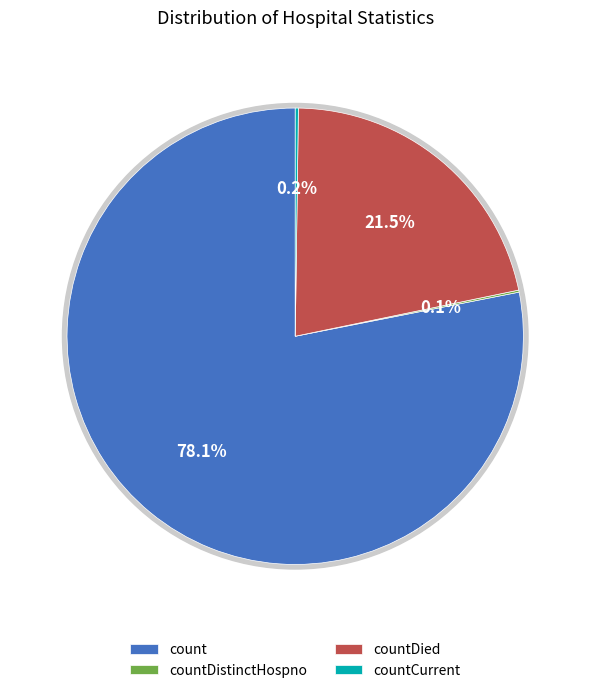

Do countDied and count together represent more than half of the pie?

Yes